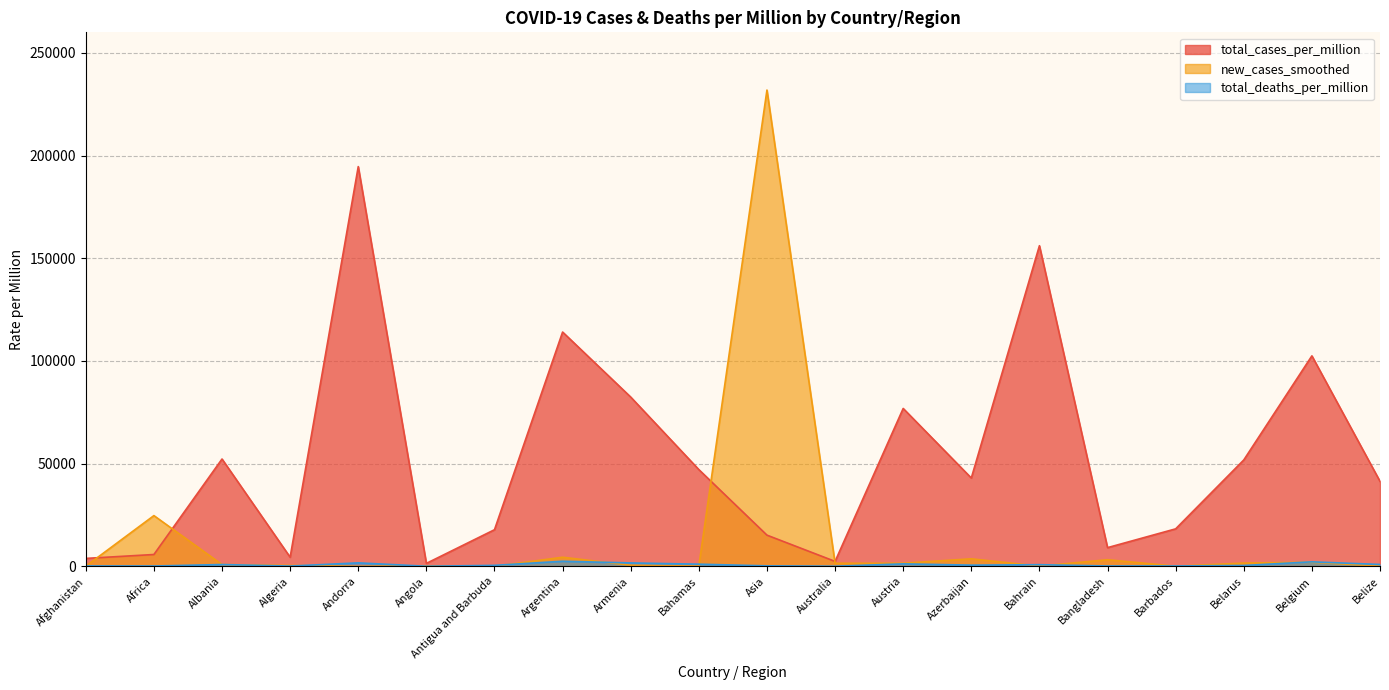

List the series in order of their peak value, highest first.

new_cases_smoothed, total_cases_per_million, total_deaths_per_million